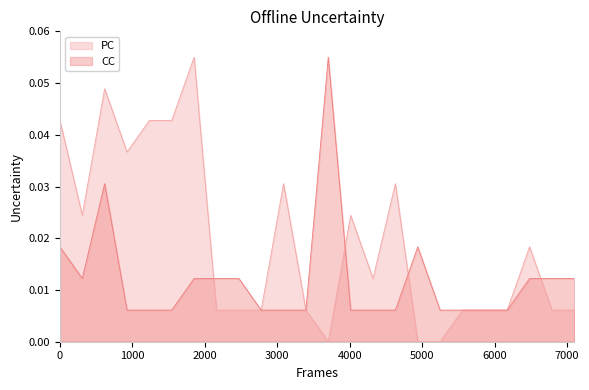

How many interior local peaks does the CC series have?

3